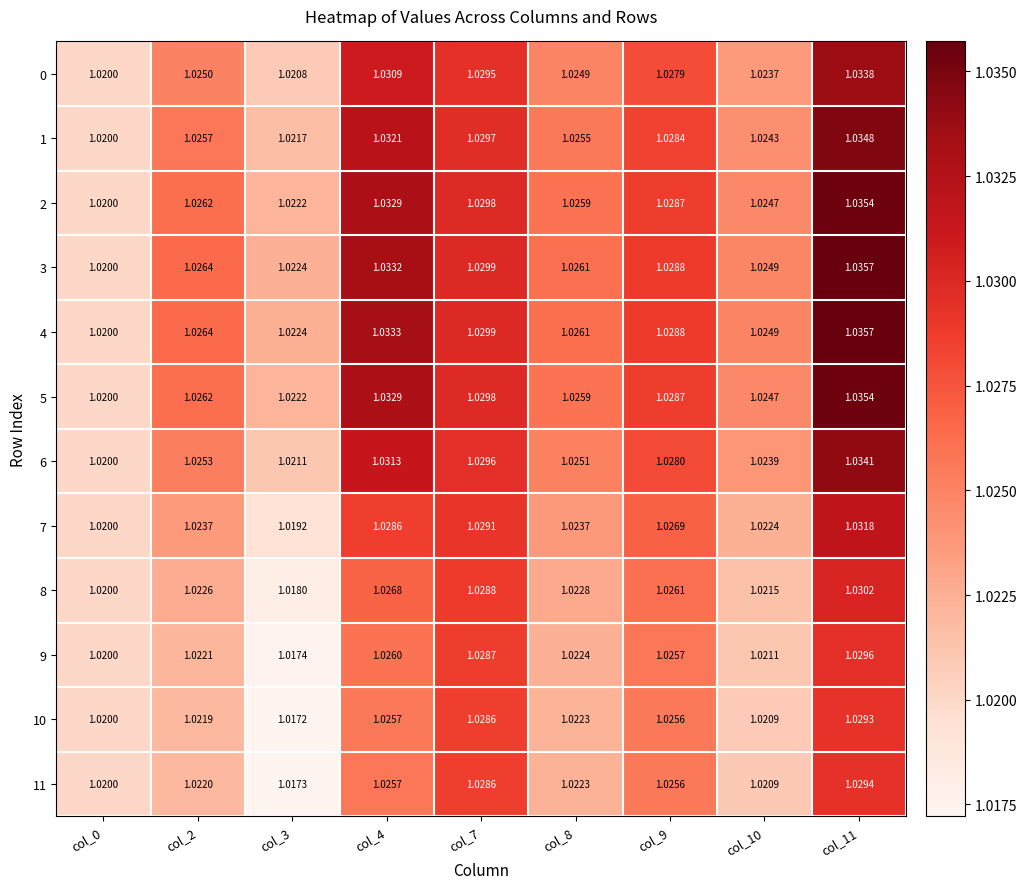

Is the value of 8 at col_10 greater than the value of 11 at col_7?

No